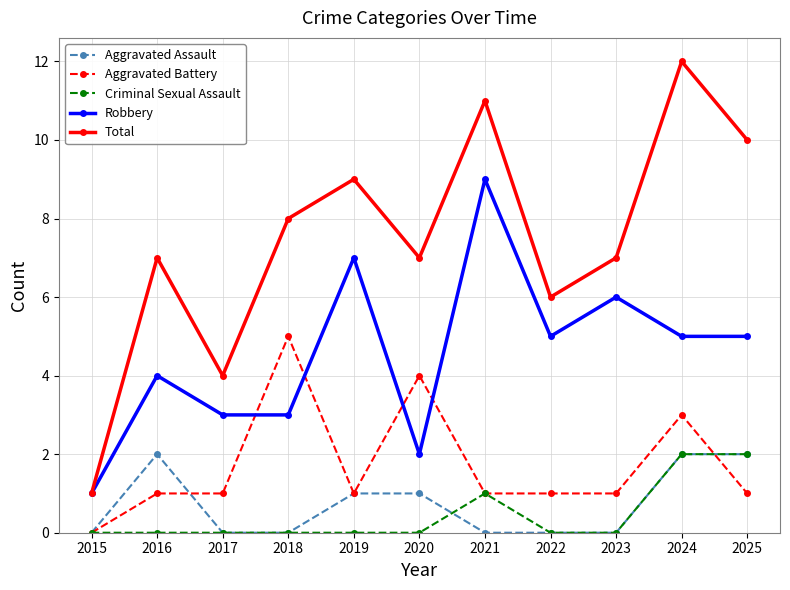

What is the value of the Robbery point at the 5th from the left?

7